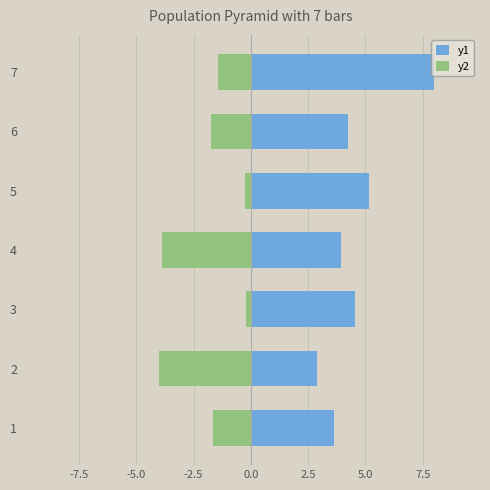

Reading right to left, transcribe all the data shown in this chart.

y1: 8.0	4.2	5.2	3.9	4.6	2.9	3.6
y2: -1.4	-1.7	-0.3	-3.9	-0.2	-4.0	-1.6